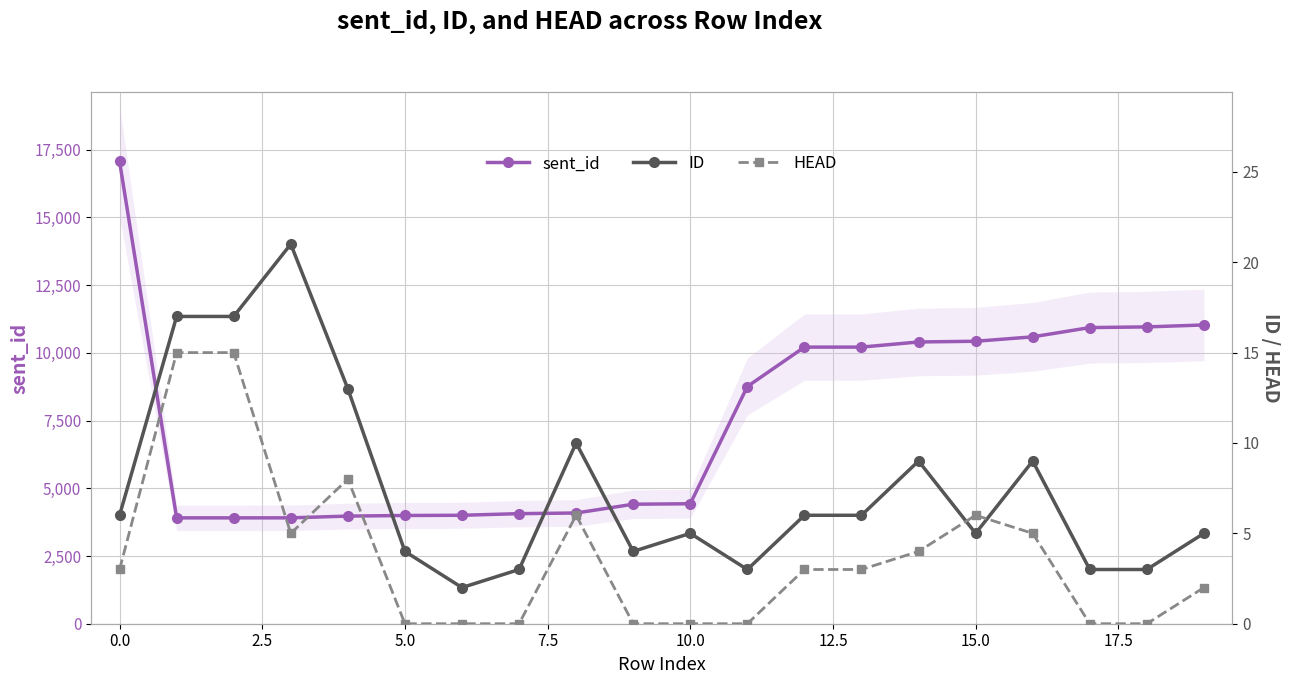

What is the difference between the maximum and minimum values in the sent_id series?

13164